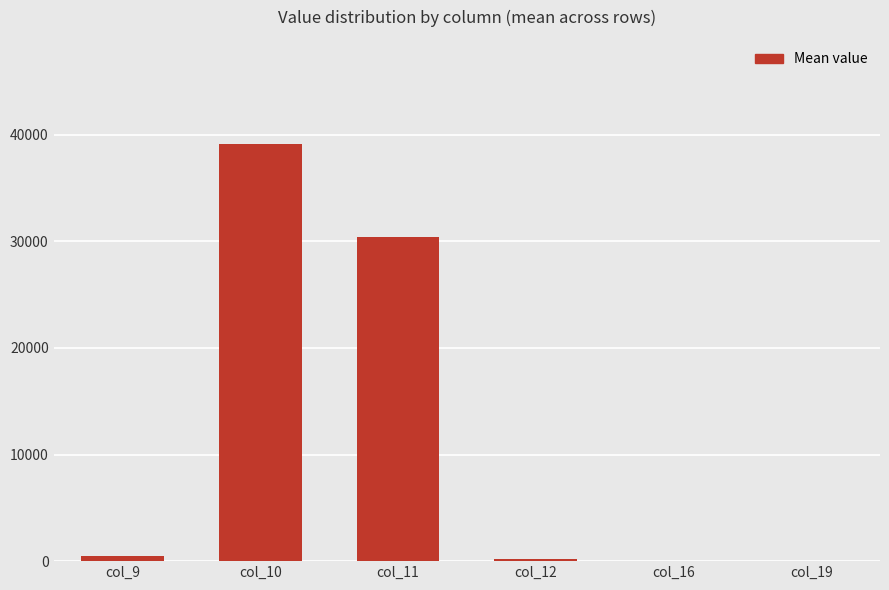

Where is the data nearest to the value 19569?

col_11